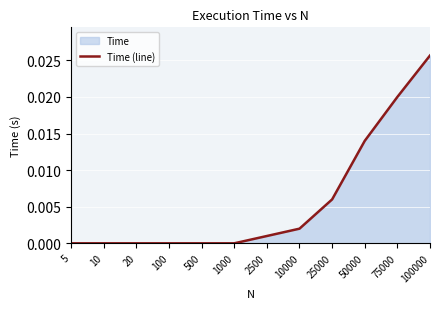

At which category does the chart reach its peak across all series?

100000